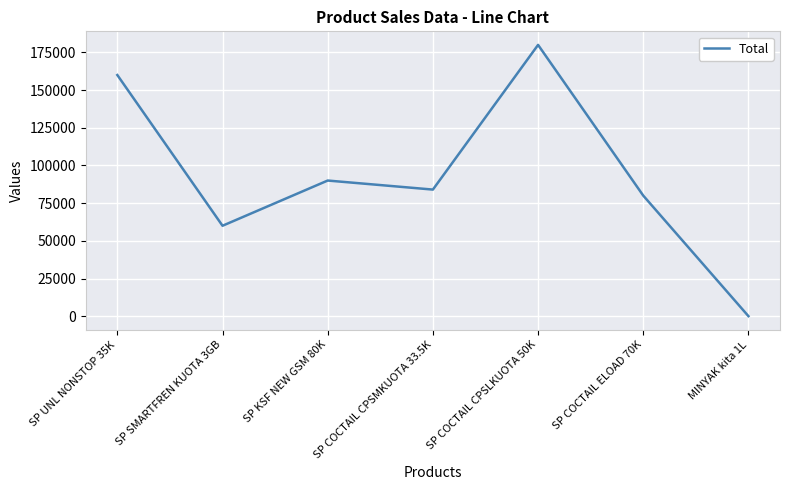

What is the sum of all values?

654021